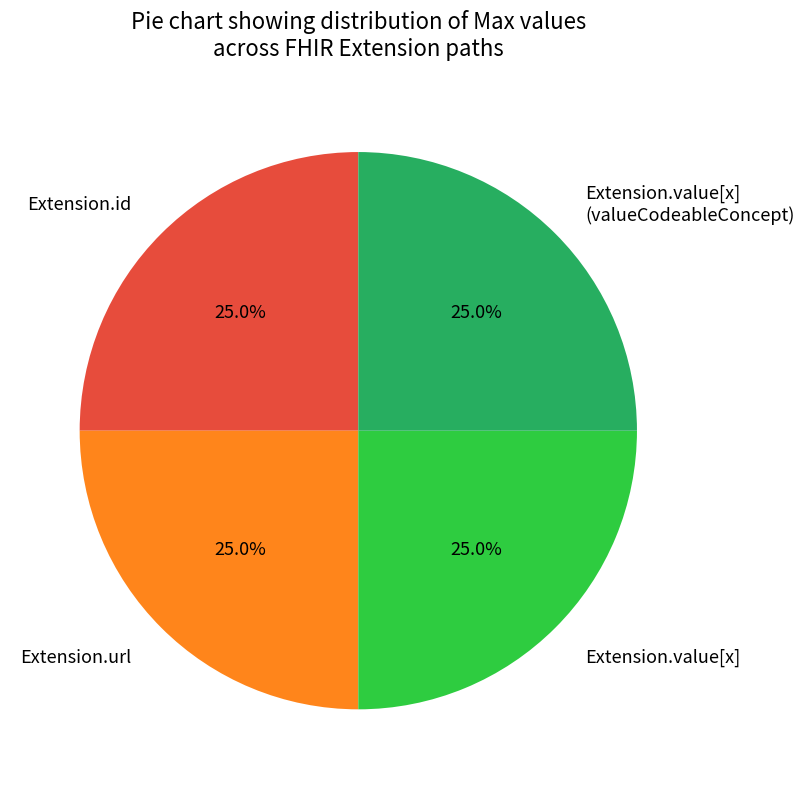

Does Extension.id represent more than half of the total?

No